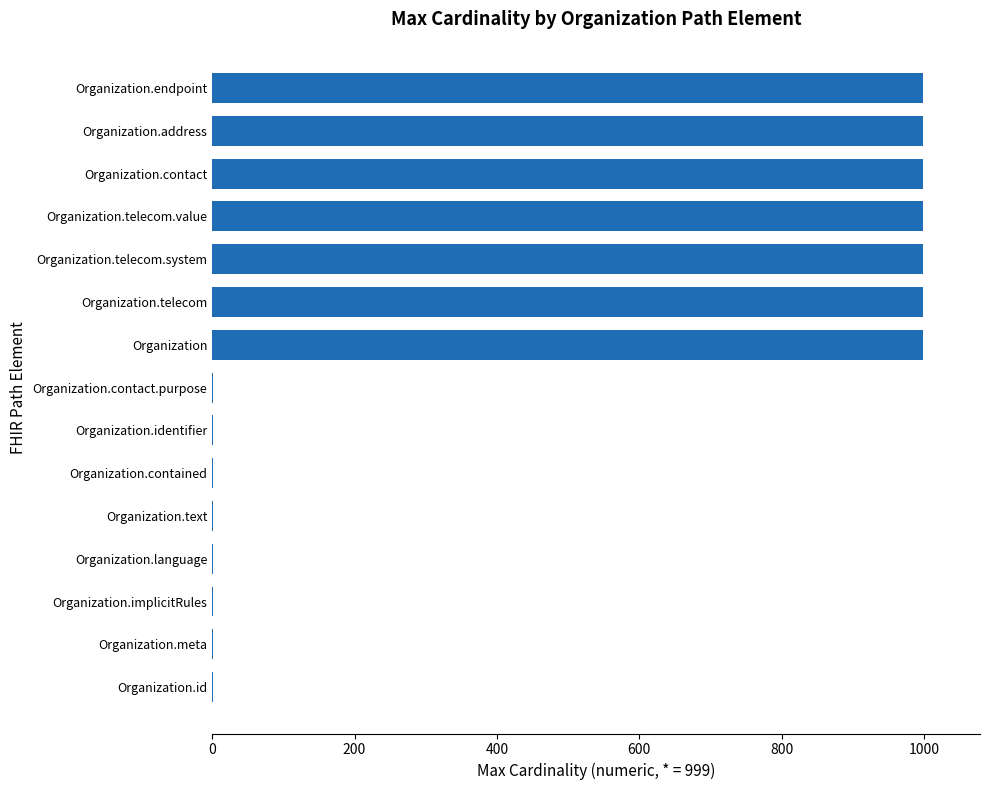

Is it true that the value at Organization.telecom is 999?

True